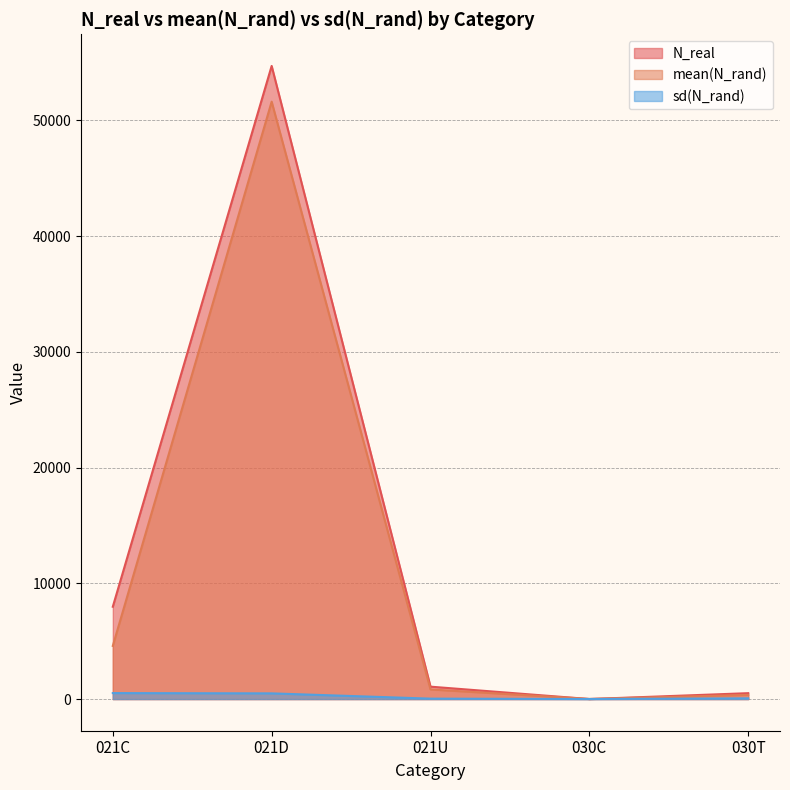

Which label corresponds to the smallest value in the chart?

030C